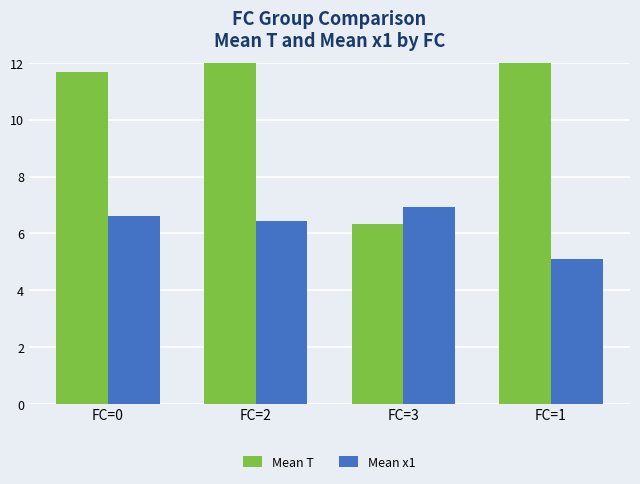

Reading left to right, extract all data points from this chart.

Mean T: FC=0=11.7	FC=2=15.5	FC=3=6.3	FC=1=12.1
Mean x1: FC=0=6.6	FC=2=6.4	FC=3=6.9	FC=1=5.1